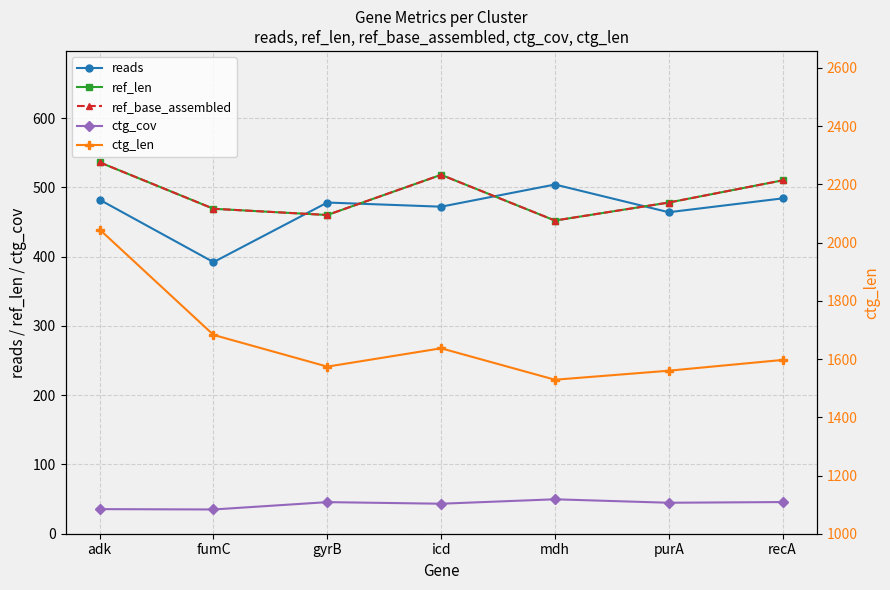

Is it true that ctg_cov equals 45.7 at recA?

True